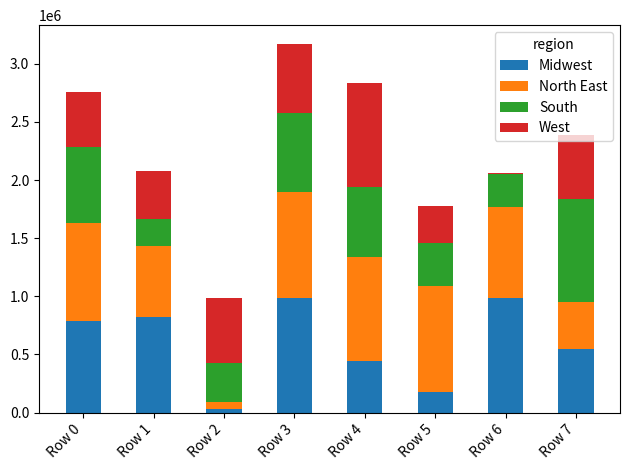

At which category is the sum across all series the highest?

Row 3